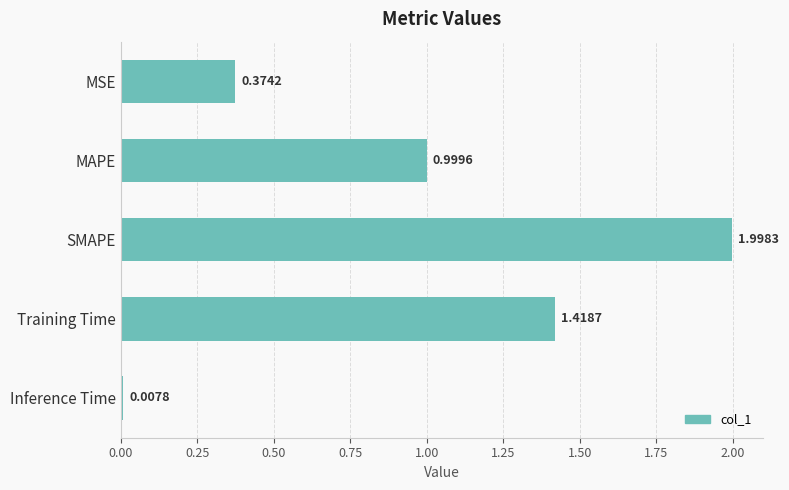

What is the change in value from MSE to MAPE?

+0.6